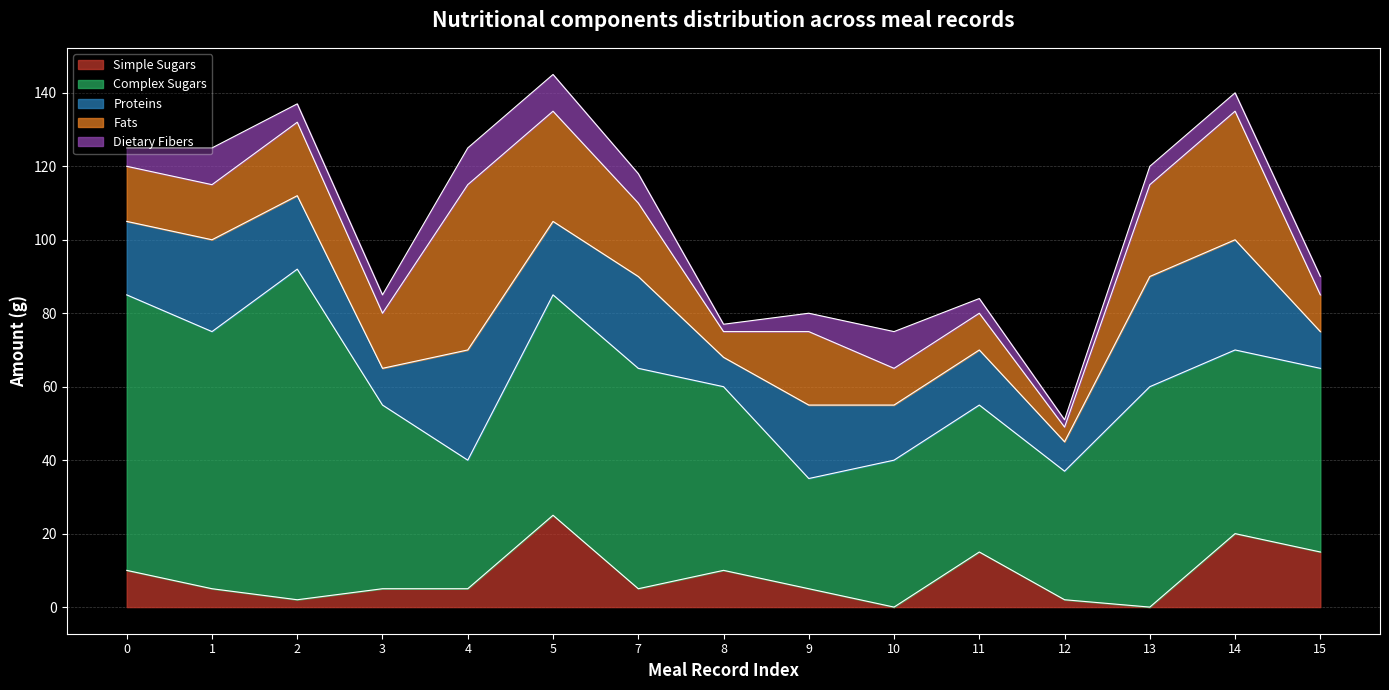

Count the number of data series in this chart.

5